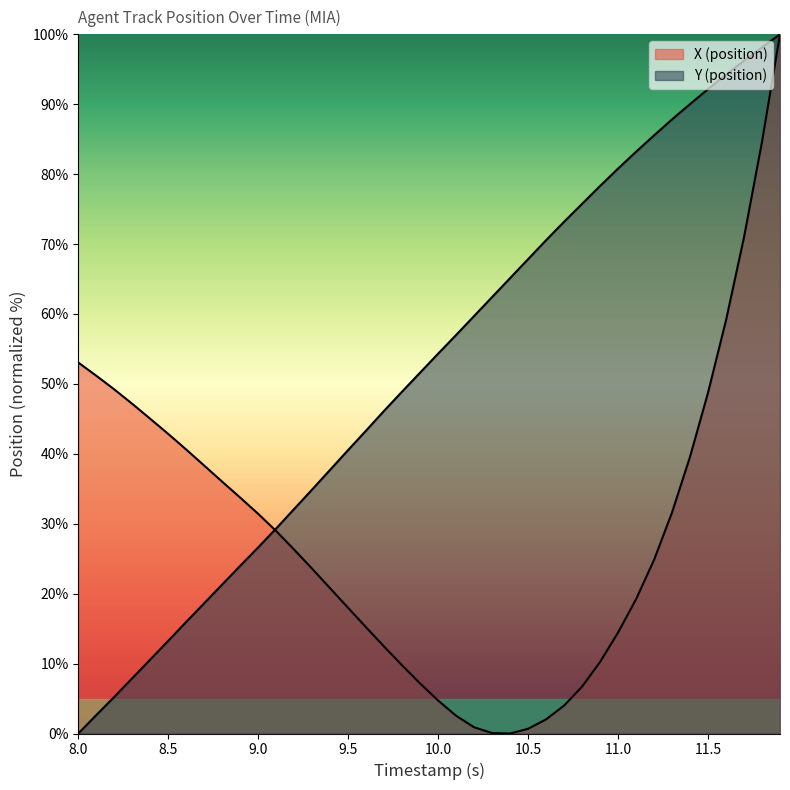

Between 8.6 and 9.6, which series saw the biggest shift?

Y (position)